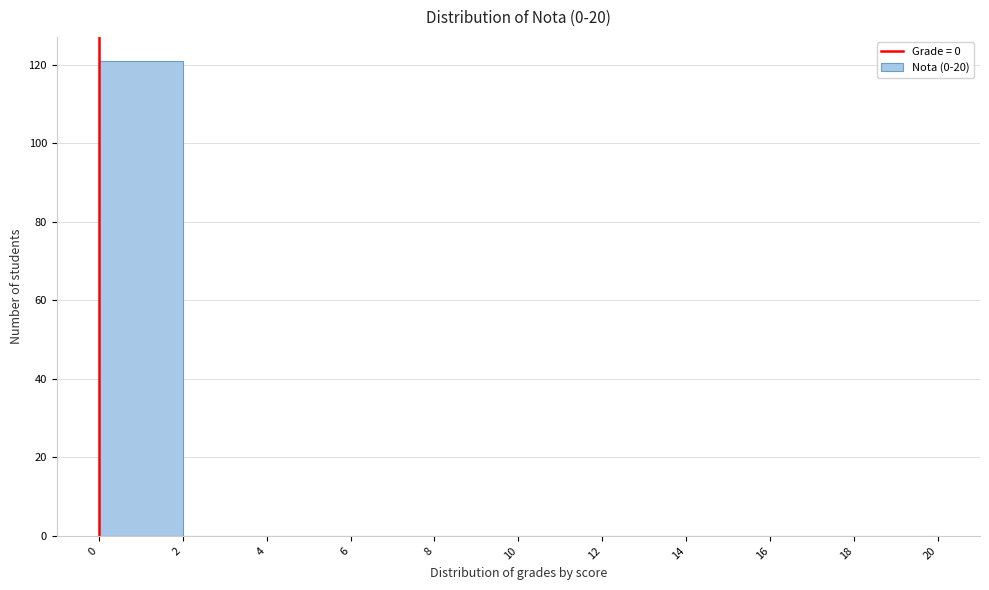

How tall is the bar that spans 0 to 2 on the x-axis? The values are not printed on the chart, so give them approximately, as read against the axis.

122